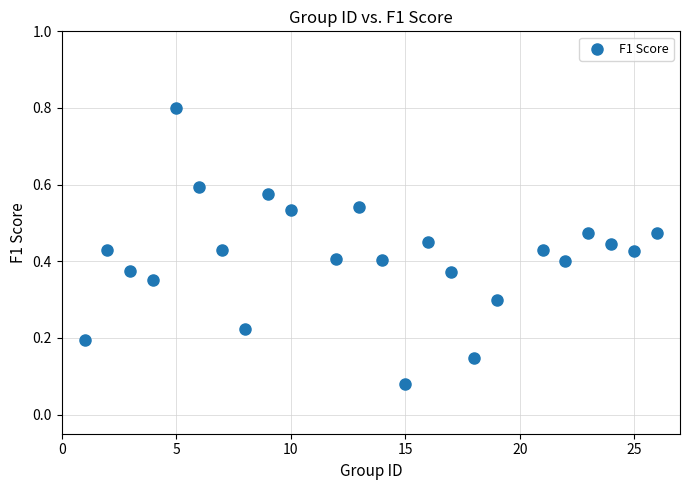

What is the range of X values (max minus min)?

25.0